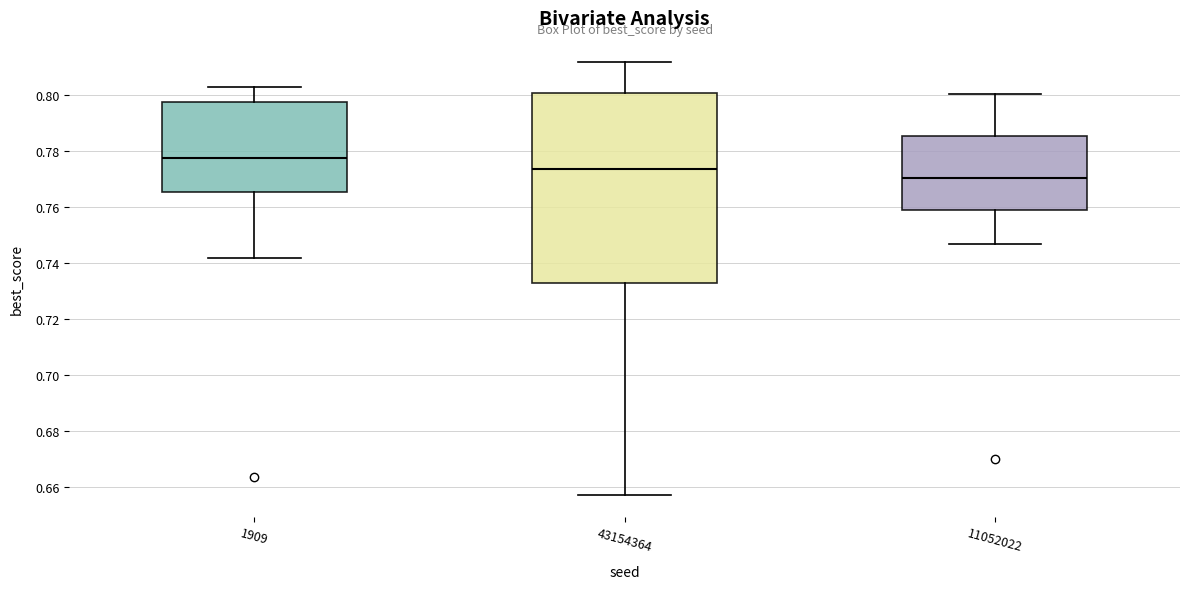

Reading left to right, read every box against the y-axis: the position of its median line, the range the box covers, and the ends of its whiskers. The values are not printed on the chart, so give them approximately, as read against the axis.

1909: median 0.778, box 0.766 to 0.798, whiskers 0.742 to 0.802
43154364: median 0.774, box 0.734 to 0.800, whiskers 0.658 to 0.812
11052022: median 0.770, box 0.760 to 0.786, whiskers 0.746 to 0.800